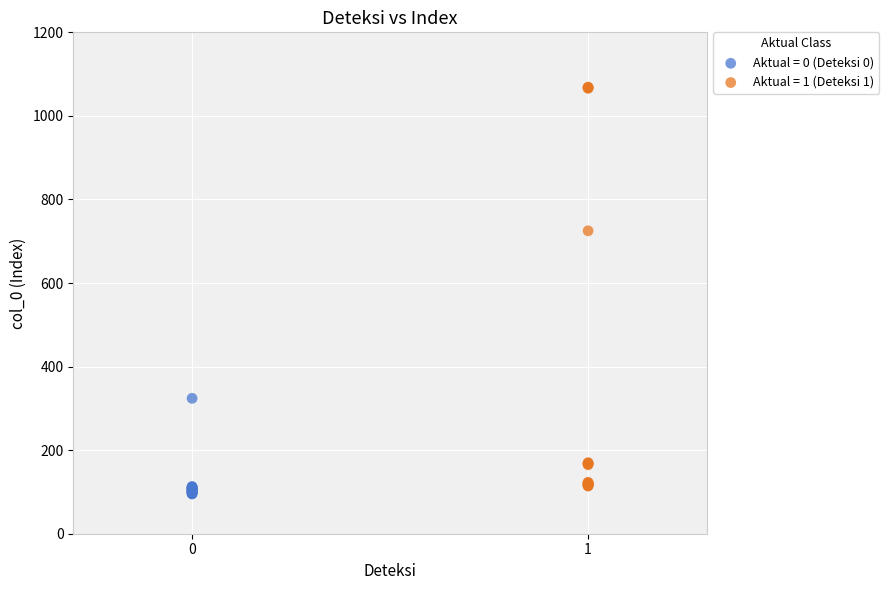

What are all the series names shown in the legend?

Aktual = 0 (Deteksi 0), Aktual = 1 (Deteksi 1)